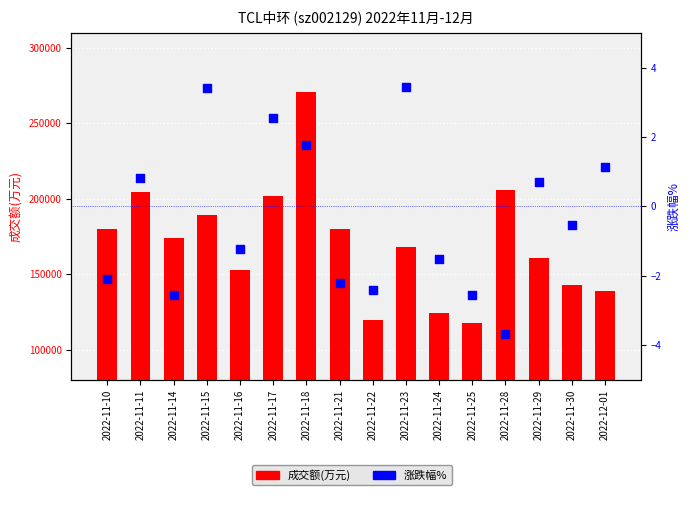

Which series has the largest total across all categories?

成交额(万元)